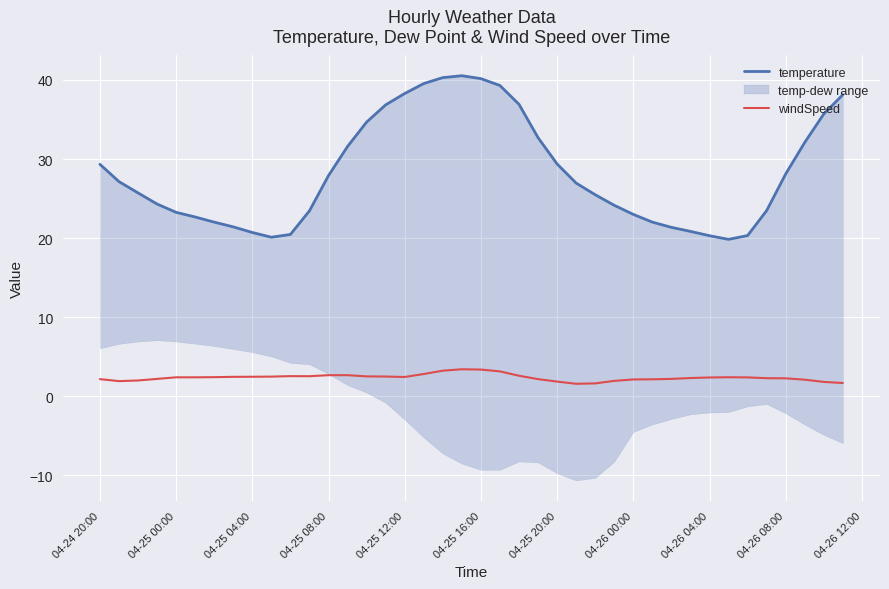

What is the highest value of the temperature series?

40.5